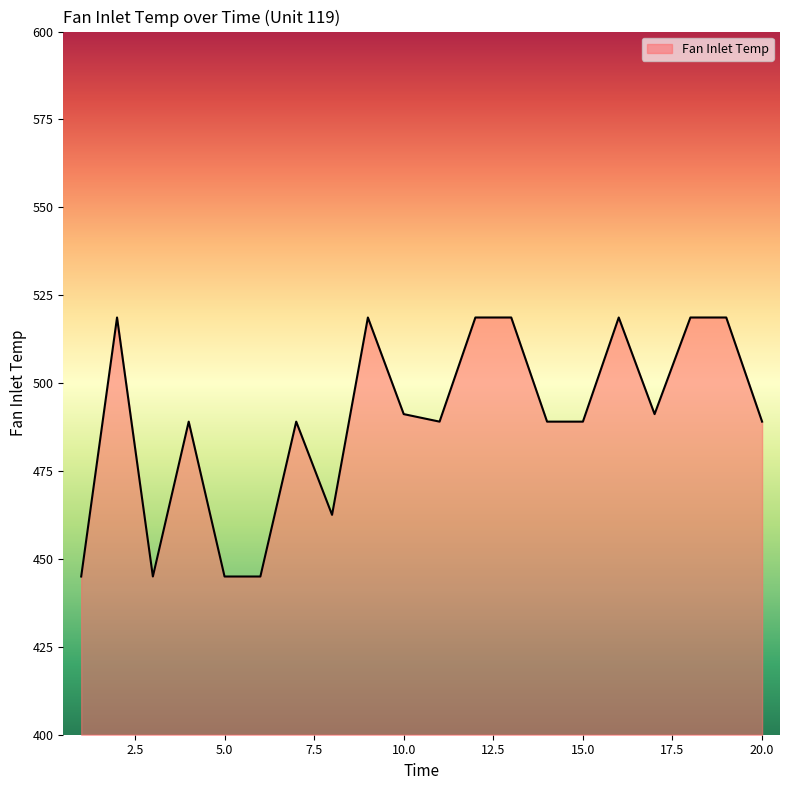

What is the minimum value shown in the chart?

445.0